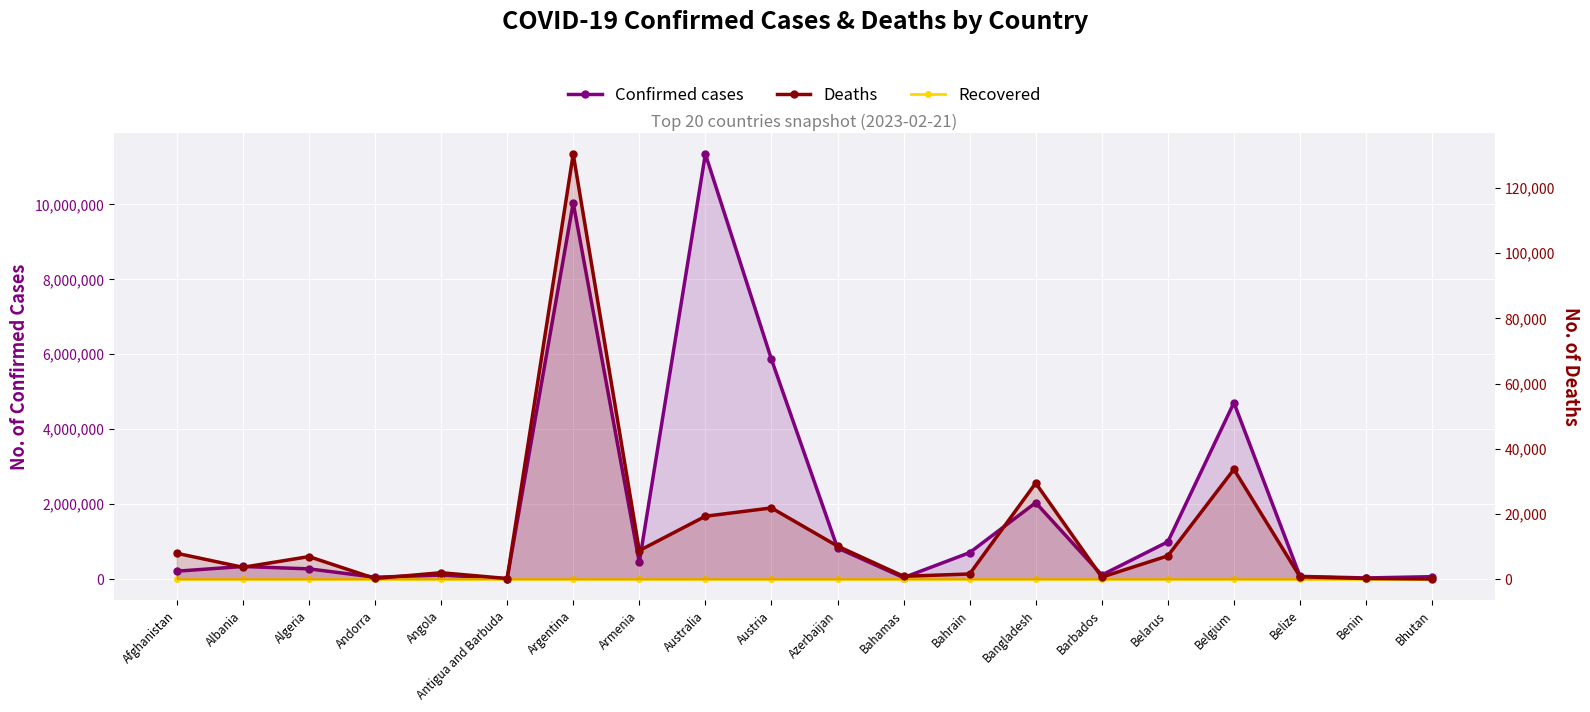

What is the difference between the maximum and minimum values in the Deaths series?

130437